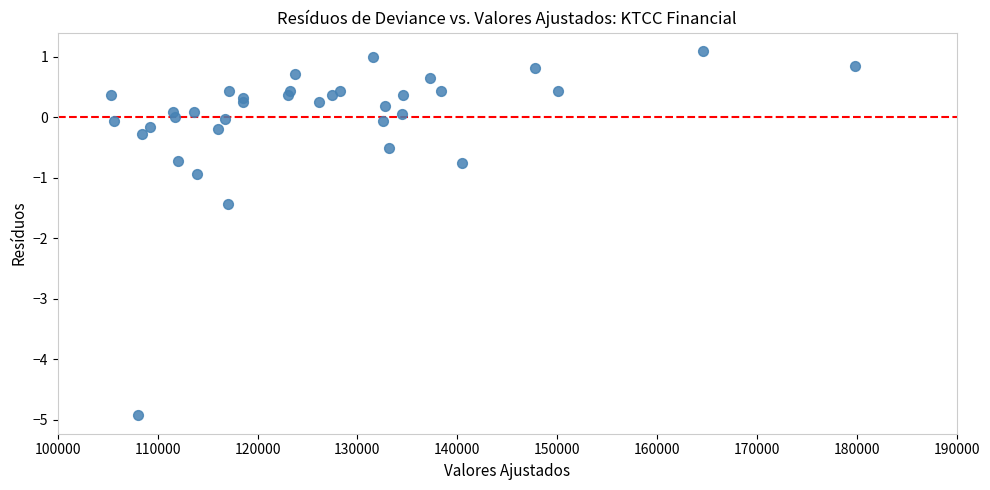

What is the range of Y values (max minus min)?

6.0